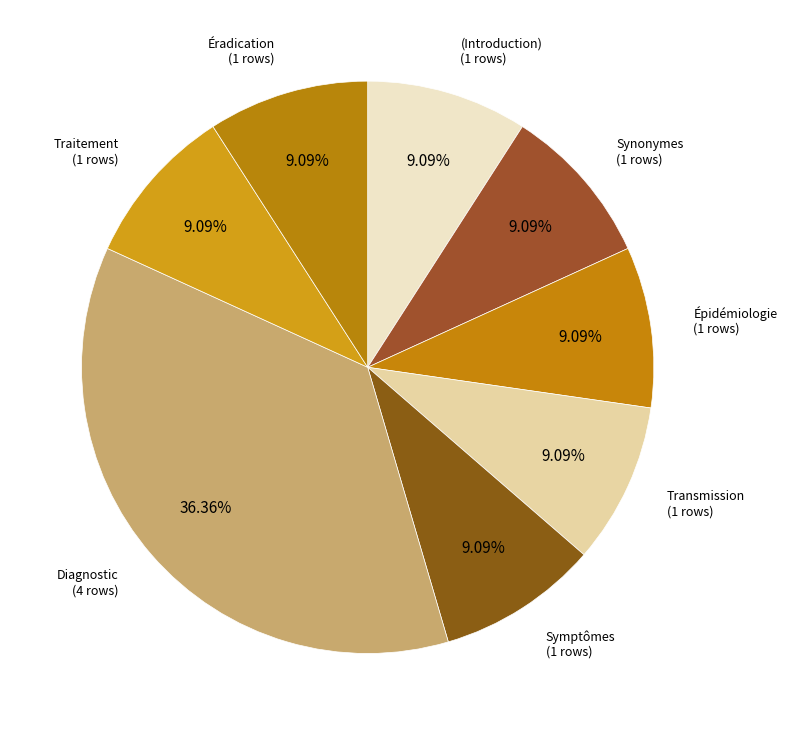

Is Traitement the majority of the pie?

No